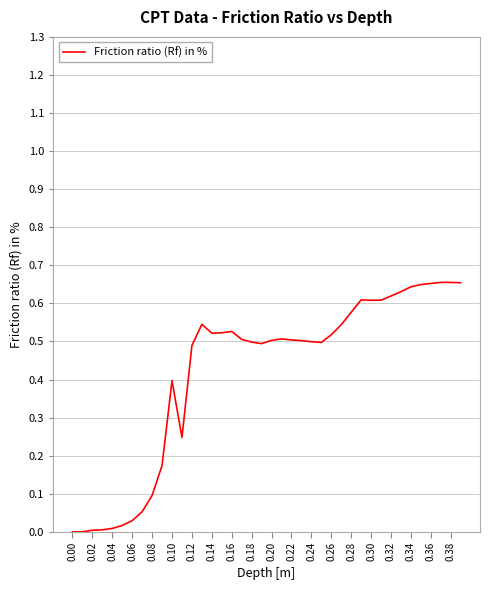

How many lines are shown in the chart?

1